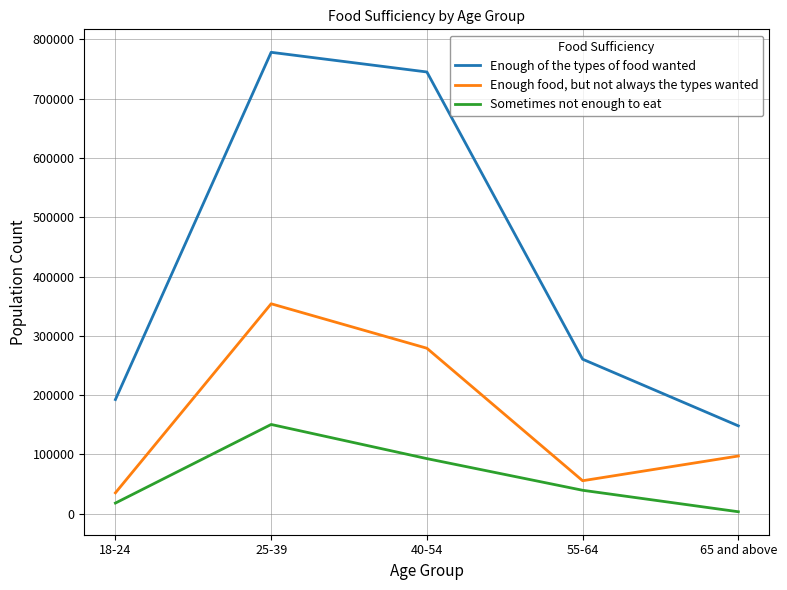

Where is the first local maximum for Enough of the types of food wanted?

25-39